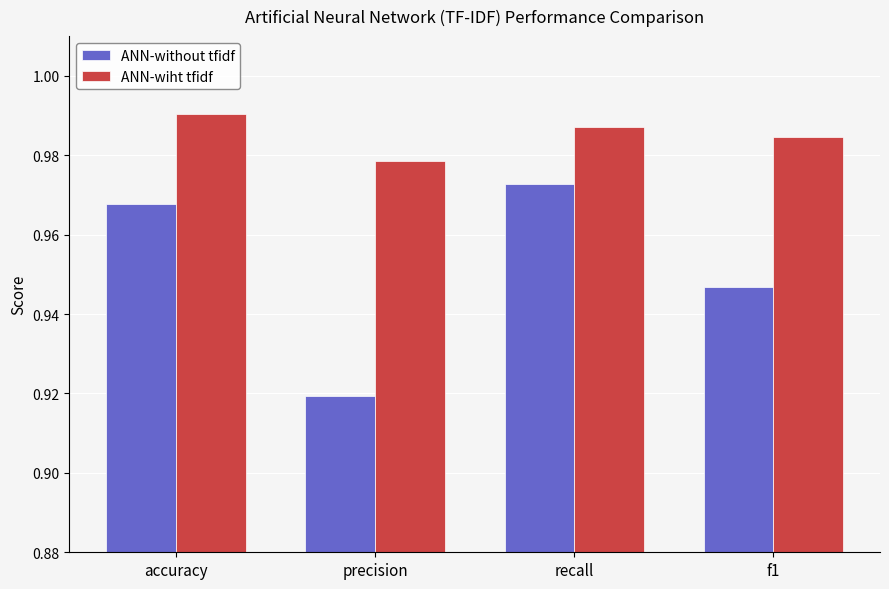

Which series has the widest spread of values?

ANN-without tfidf